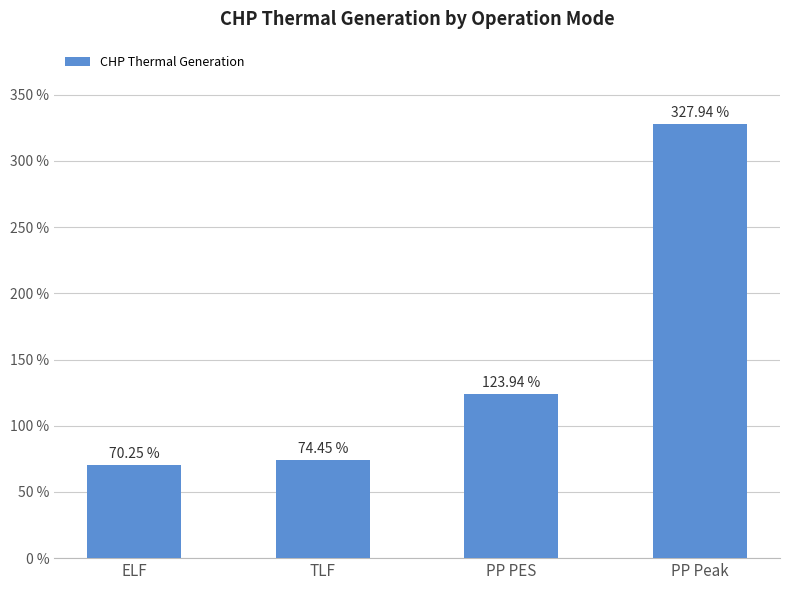

What position from the right is ELF?

4